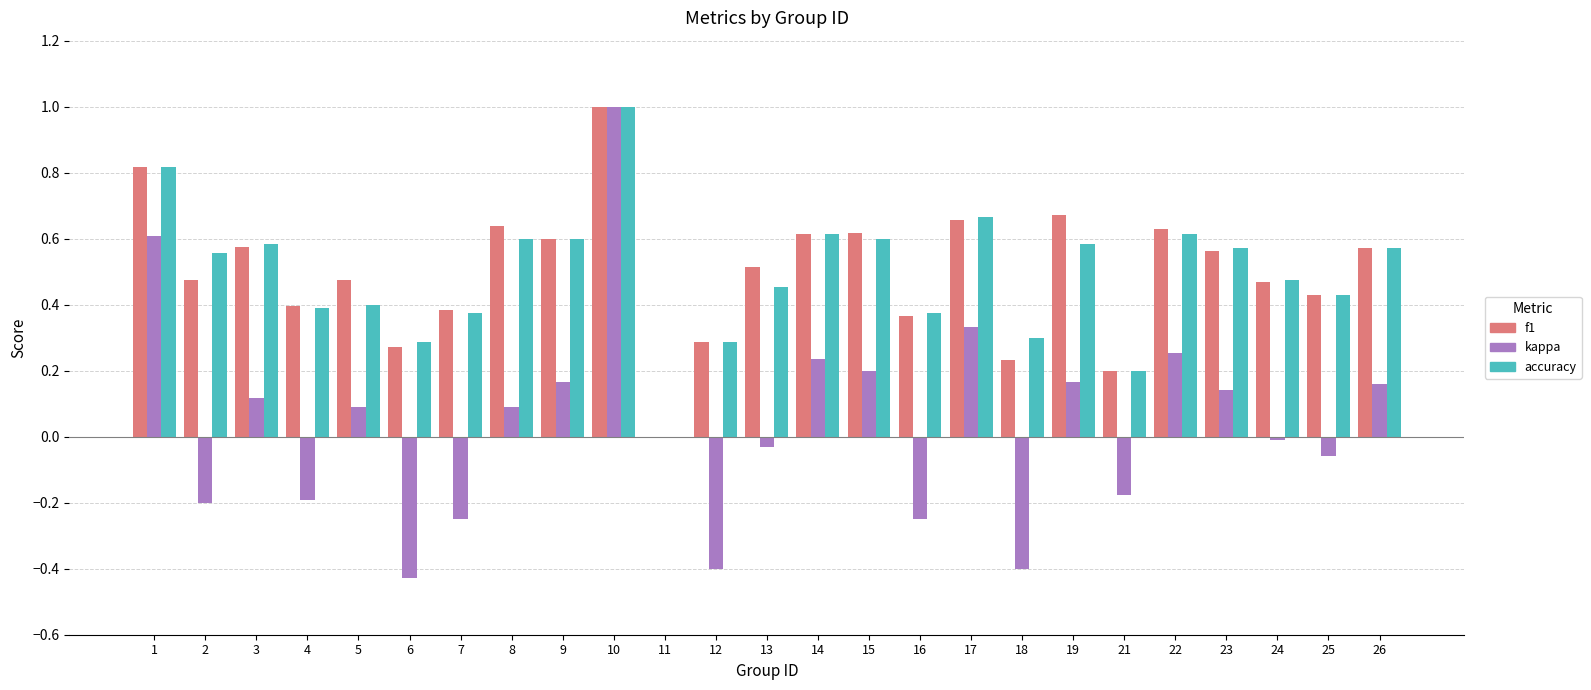

What is the greatest value displayed?

1.0